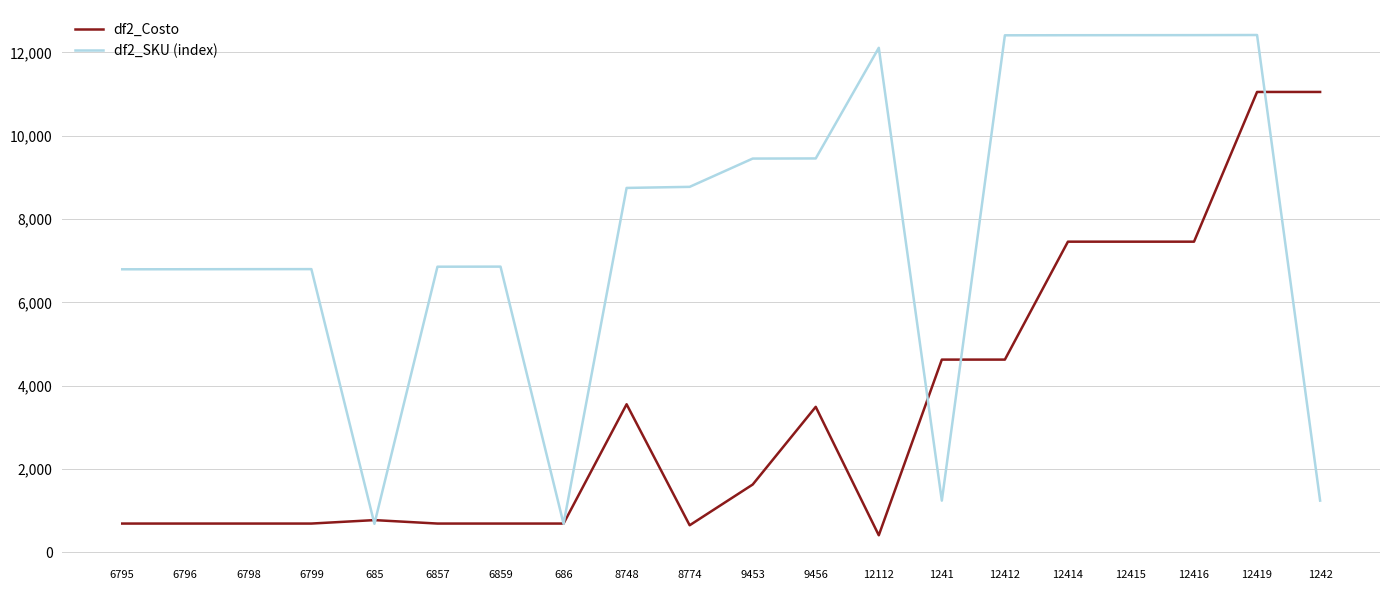

Does the chart display data point markers on the line(s)?

No